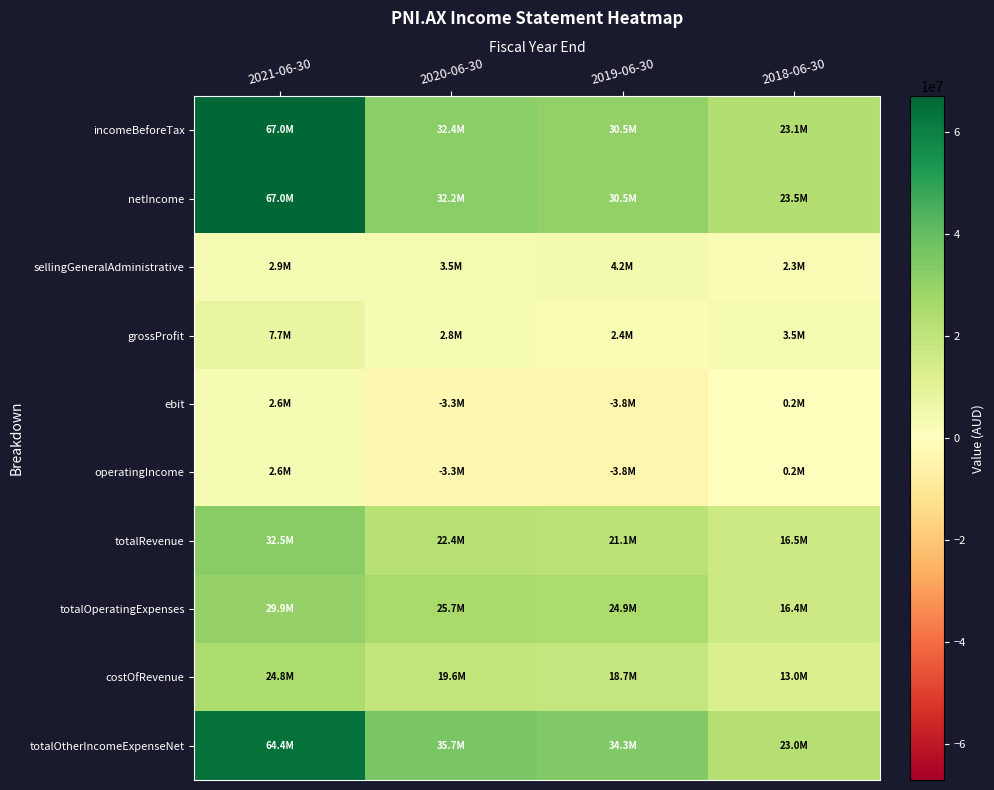

Reading left to right, extract all data points from this chart.

incomeBeforeTax: 2021-06-30=67017000	2020-06-30=32354000	2019-06-30=30511000	2018-06-30=23142000
netIncome: 2021-06-30=67017000	2020-06-30=32206000	2019-06-30=30549000	2018-06-30=23476000
sellingGeneralAdministrative: 2021-06-30=2891000	2020-06-30=3541000	2019-06-30=4165000	2018-06-30=2296000
grossProfit: 2021-06-30=7739000	2020-06-30=2800000	2019-06-30=2400000	2018-06-30=3516000
ebit: 2021-06-30=2631000	2020-06-30=-3310000	2019-06-30=-3763000	2018-06-30=160000
operatingIncome: 2021-06-30=2631000	2020-06-30=-3310000	2019-06-30=-3763000	2018-06-30=160000
totalRevenue: 2021-06-30=32514000	2020-06-30=22407000	2019-06-30=21123000	2018-06-30=16542000
totalOperatingExpenses: 2021-06-30=29883000	2020-06-30=25717000	2019-06-30=24886000	2018-06-30=16382000
costOfRevenue: 2021-06-30=24775000	2020-06-30=19607000	2019-06-30=18723000	2018-06-30=13026000
totalOtherIncomeExpenseNet: 2021-06-30=64386000	2020-06-30=35664000	2019-06-30=34274000	2018-06-30=22982000